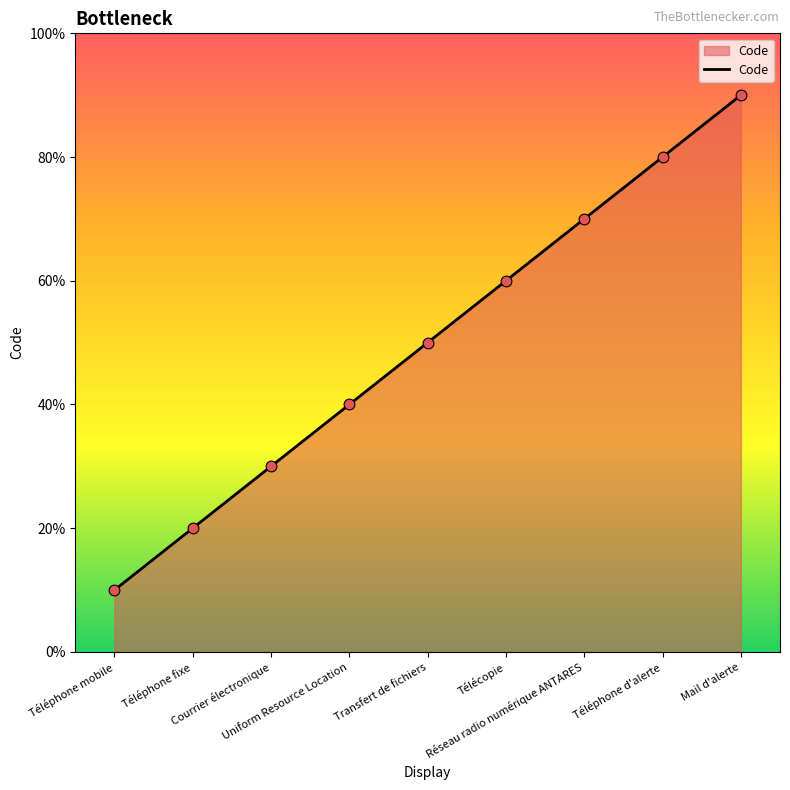

Is this an area chart (filled region under the line)?

Yes